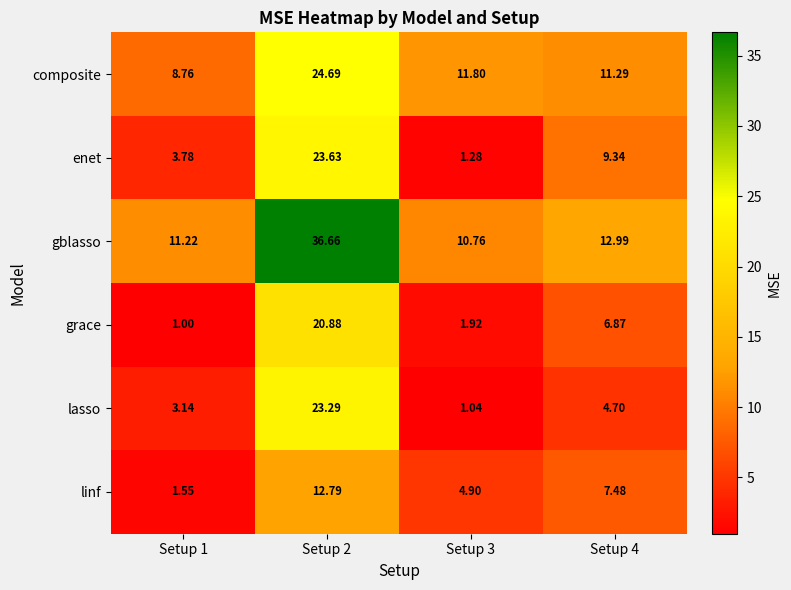

Between Setup 2 and Setup 3, which series saw the biggest shift?

gblasso